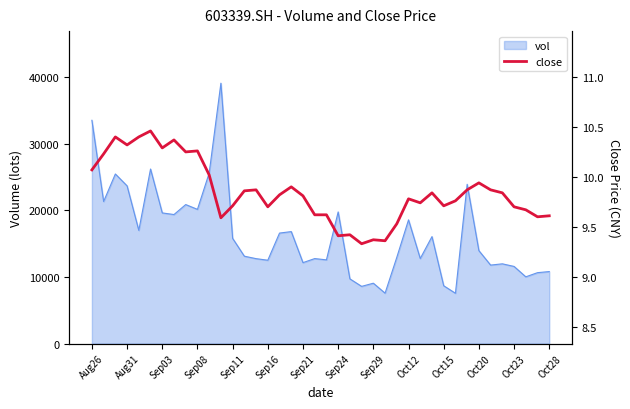

What is the maximum value shown in the chart?

10.5